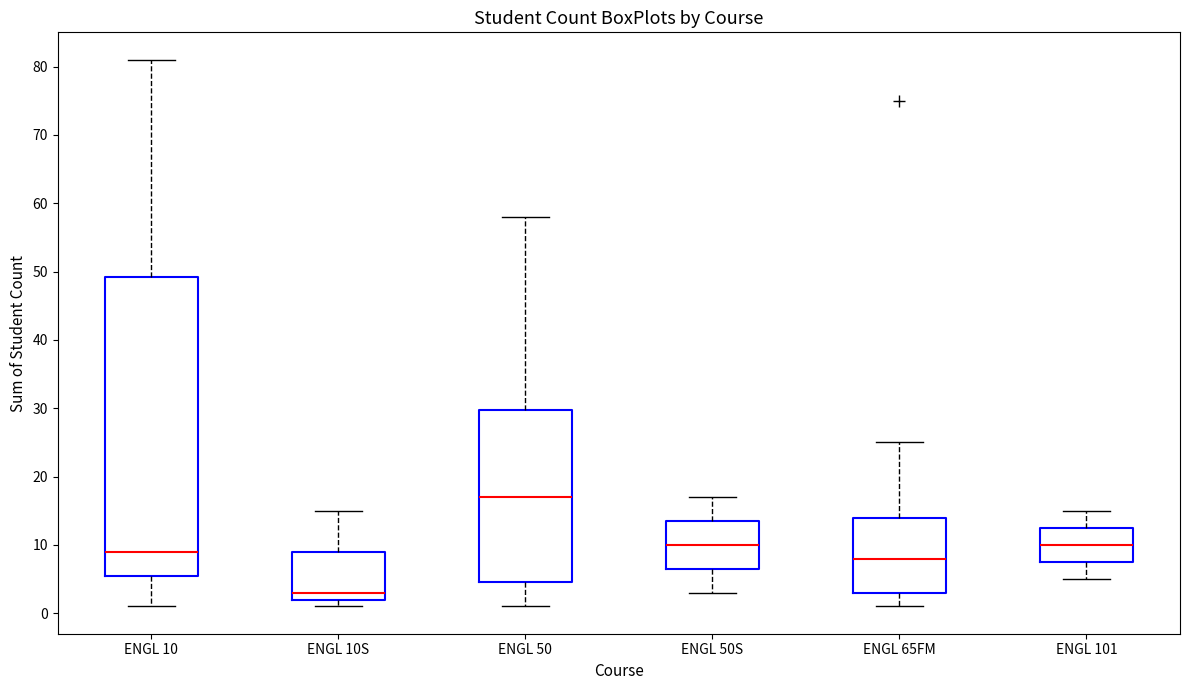

Reading left to right, read every box against the y-axis: the position of its median line, the range the box covers, and the ends of its whiskers. The values are not printed on the chart, so give them approximately, as read against the axis.

ENGL 10: median 9, box 6 to 49, whiskers 1 to 81
ENGL 10S: median 3, box 2 to 9, whiskers 1 to 15
ENGL 50: median 17, box 5 to 30, whiskers 1 to 58
ENGL 50S: median 10, box 7 to 14, whiskers 3 to 17
ENGL 65FM: median 8, box 3 to 14, whiskers 1 to 25
ENGL 101: median 10, box 8 to 13, whiskers 5 to 15